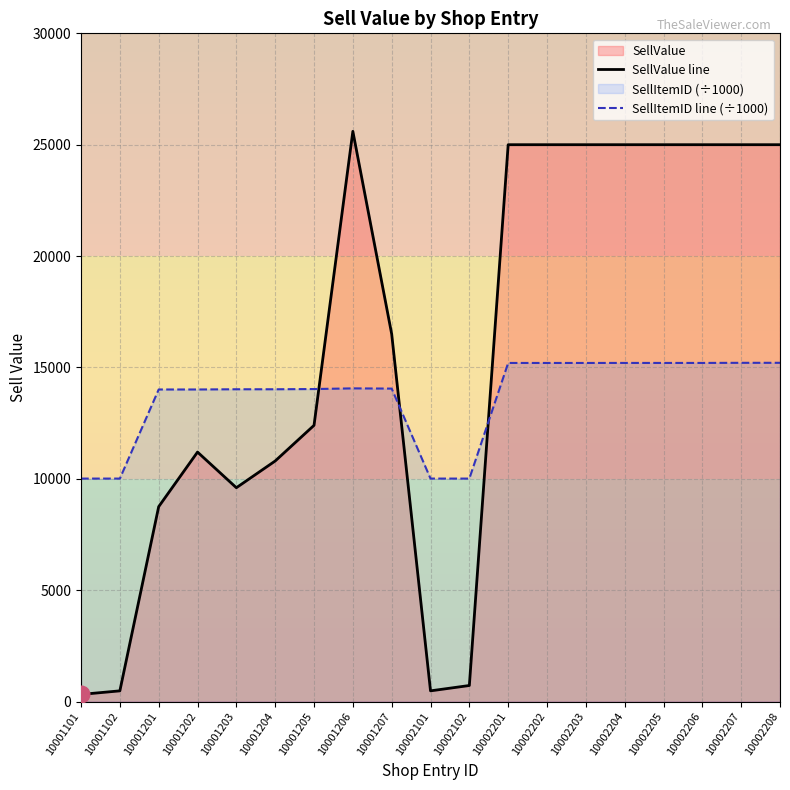

How many interior local valleys does the SellValue line series have?

2